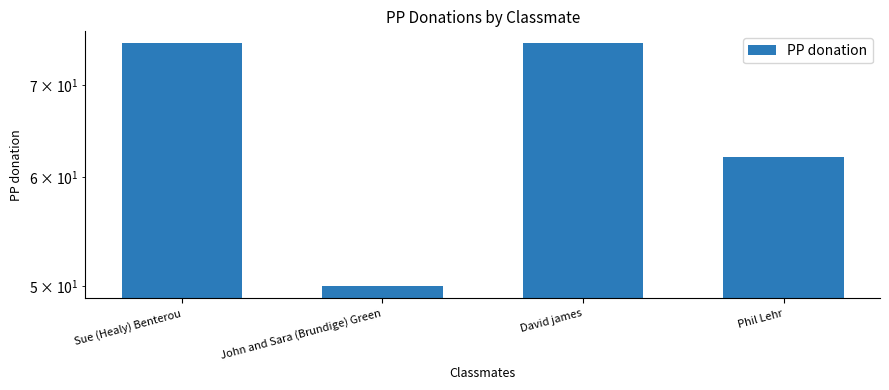

Reading left to right, extract all data points from this chart.

75	50	75	62